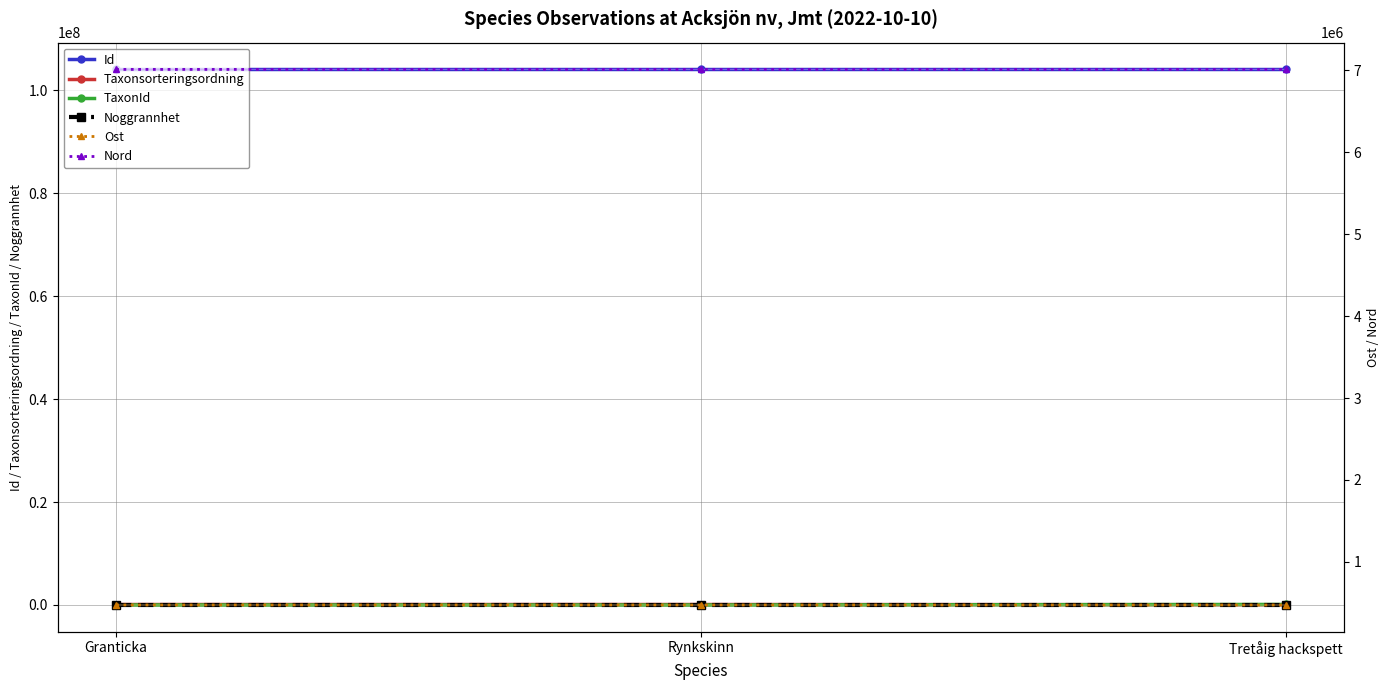

Is it true that Noggrannhet equals 3.8 at Tretåig hackspett?

False